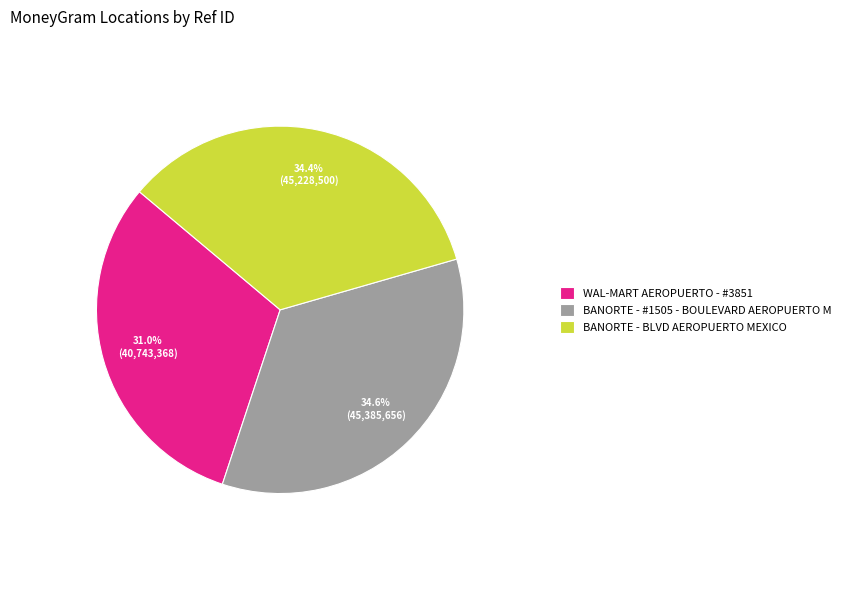

Is it true that BANORTE - BLVD AEROPUERTO MEXICO is 34% of the pie?

True